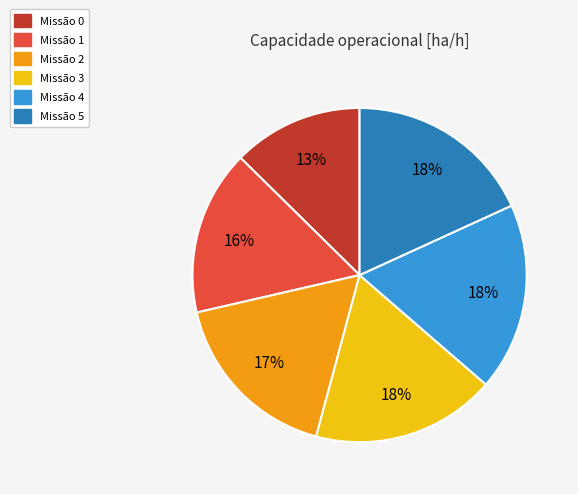

Does any single category account for the majority?

No